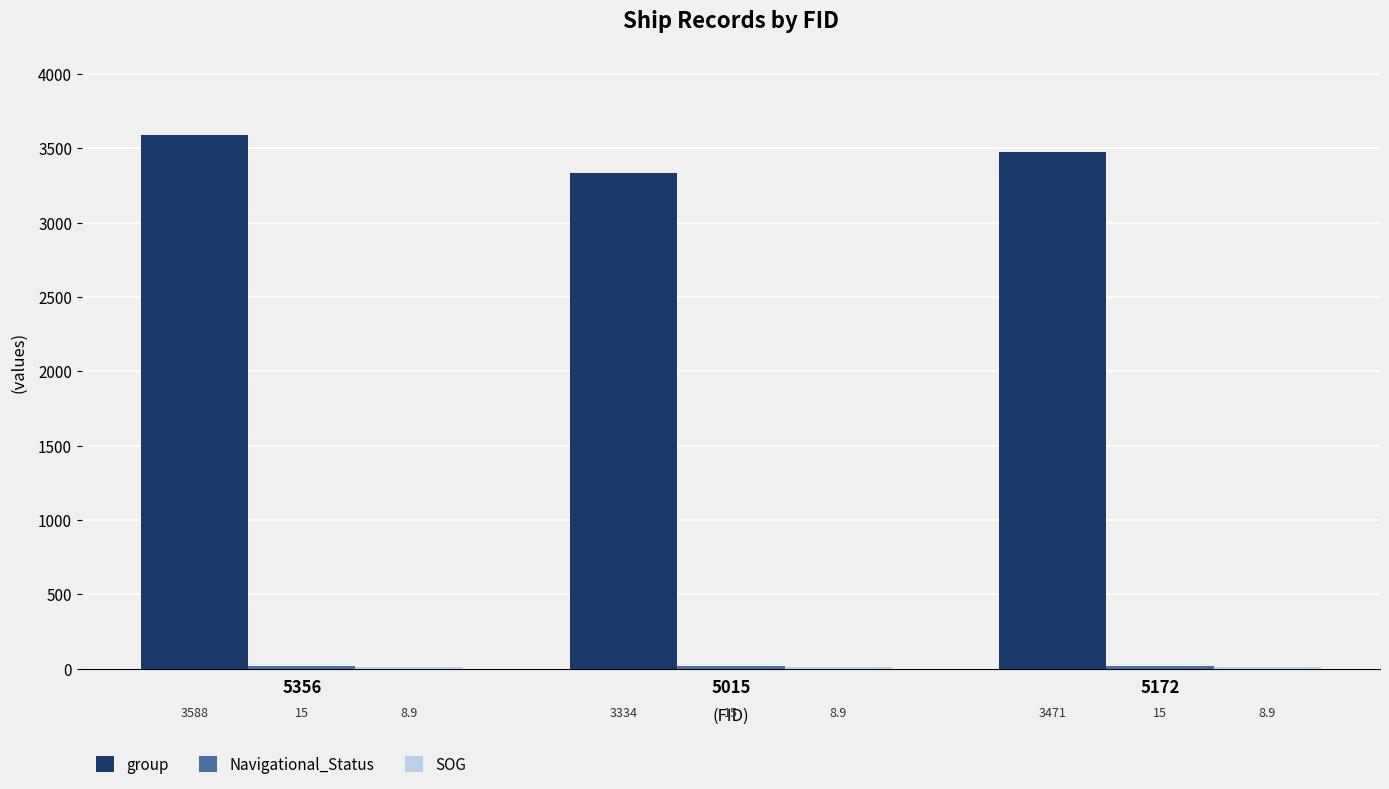

Between 5015 and 5172, which series saw the biggest shift?

group